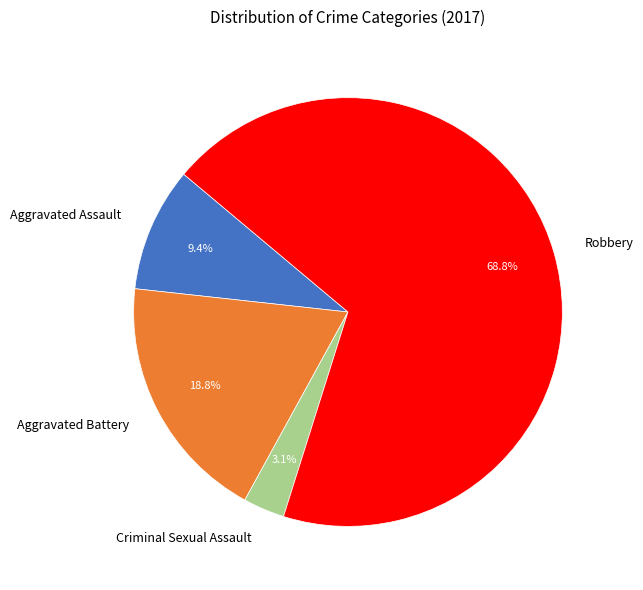

What percentage is the Criminal Sexual Assault slice, to the nearest percent?

3%